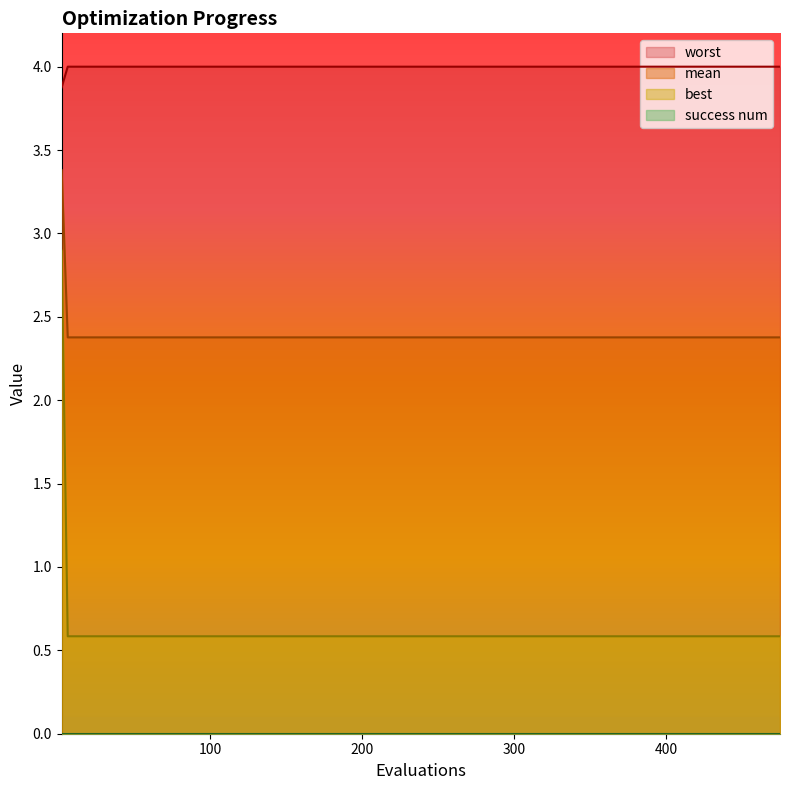

What is the sum of all worst values?

79.9